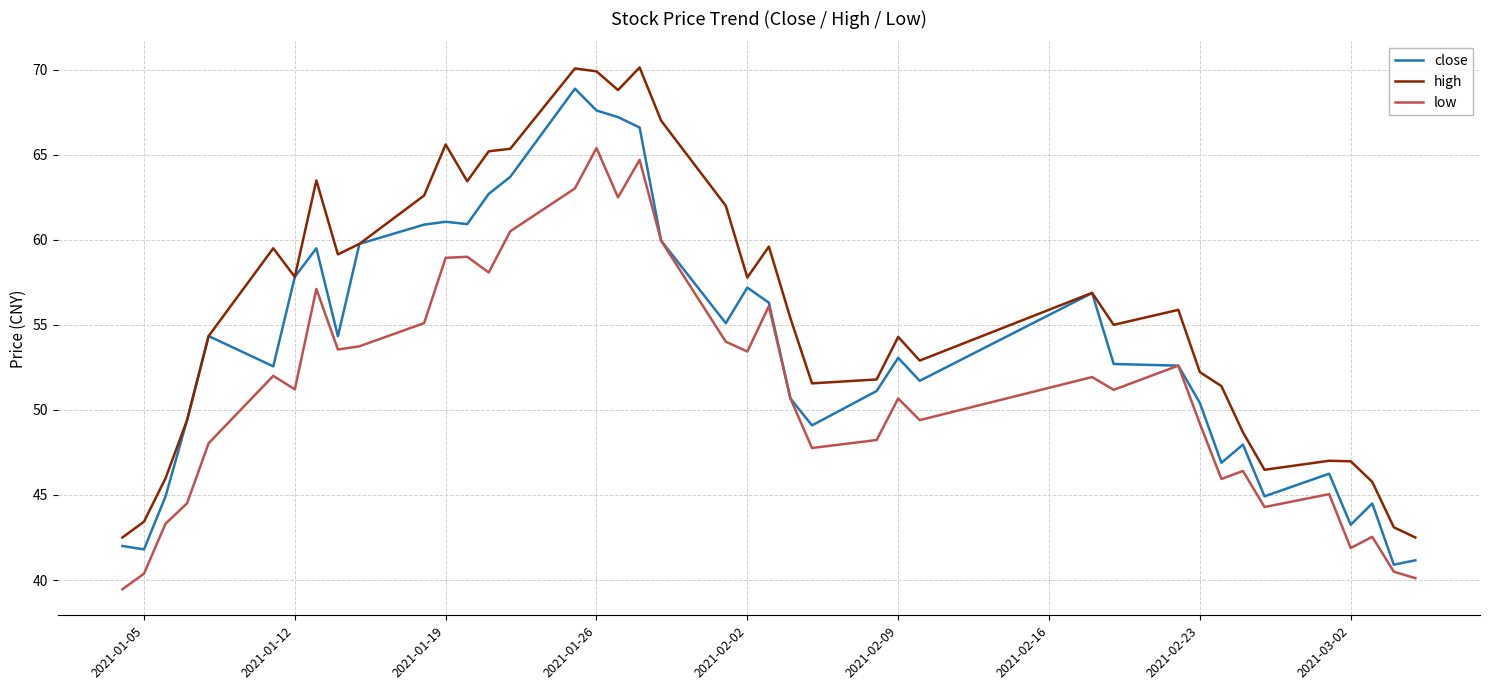

True or false: high and low intersect in this chart.

False